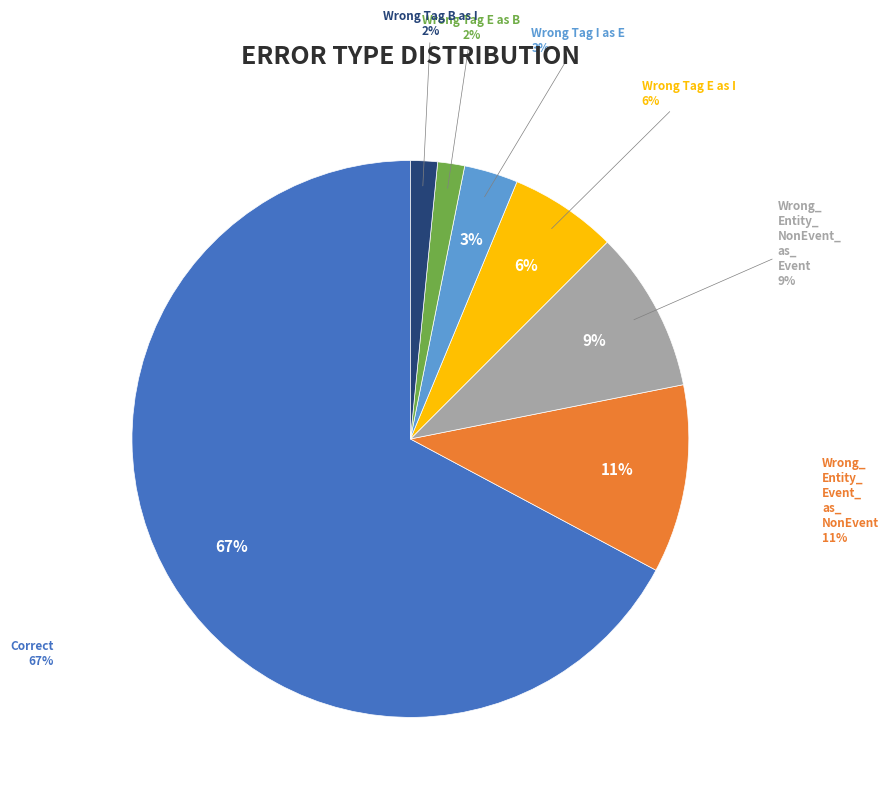

Rank the categories by value from highest to lowest.

Correct, Wrong_Entity_Event_as_NonEvent, Wrong_Entity_NonEvent_as_Event, Wrong_Tag_E_as_I, Wrong_Tag_I_as_E, Wrong_Tag_E_as_B, Wrong_Tag_B_as_I